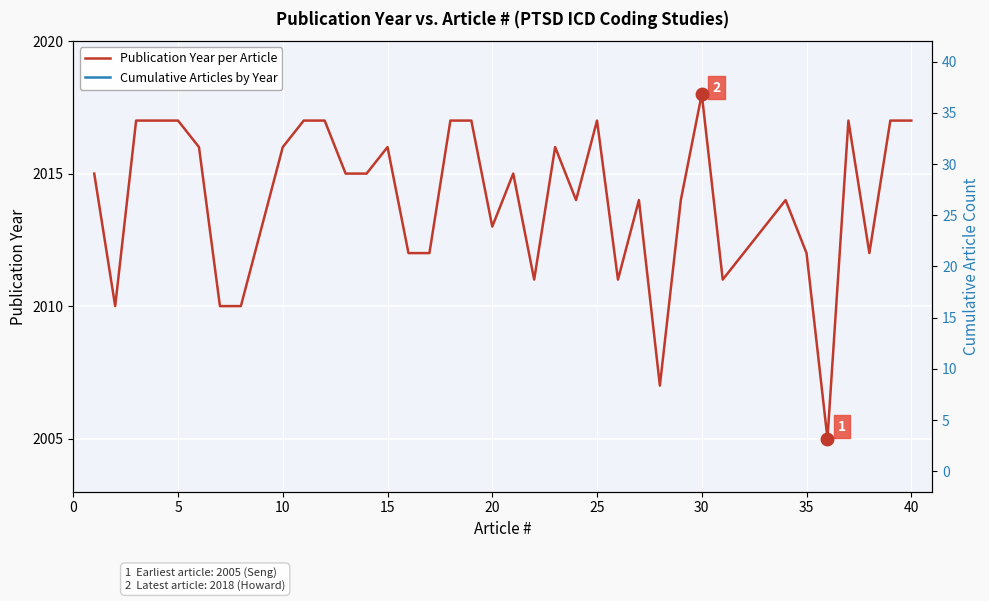

Rank the categories by value from highest to lowest.

30, 3, 4, 5, 11, 12, 18, 19, 25, 37, 39, 40, 6, 10, 15, 23, 1, 13, 14, 21, 24, 27, 29, 34, 9, 20, 33, 16, 17, 32, 35, 38, 22, 26, 31, 2, 7, 8, 28, 36